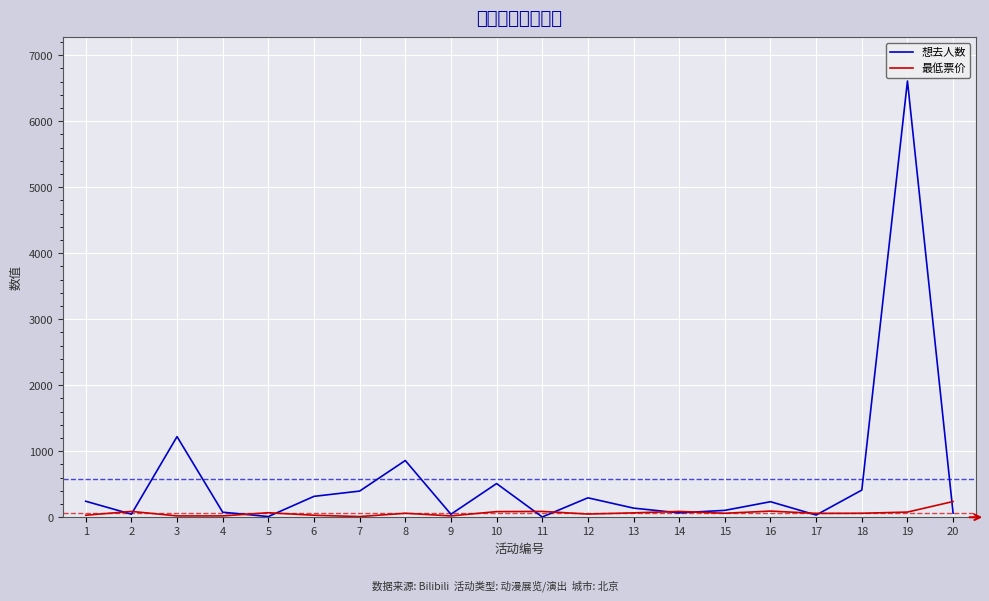

What value does the 最低票价 series have at 3?

20.0